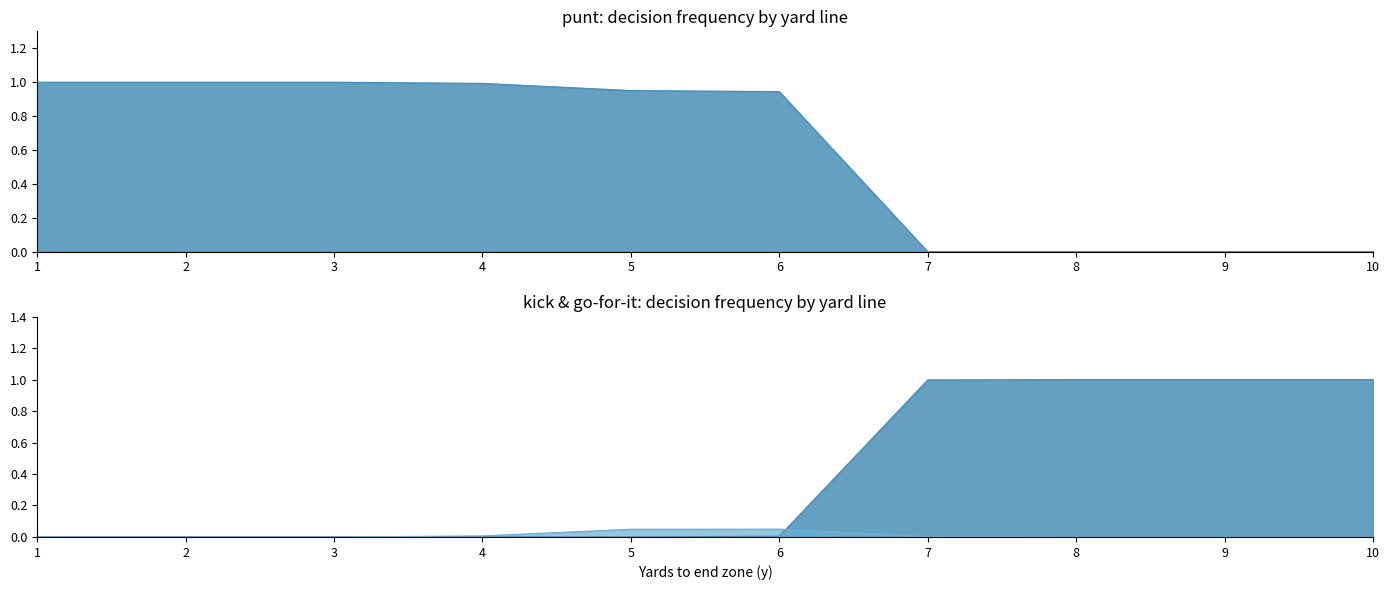

What is the sum of the kick values at 7 and 6?

1.0